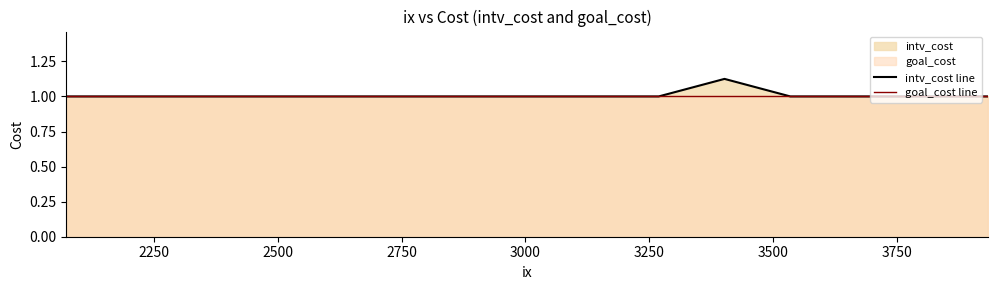

List the series in order of their peak value, lowest first.

goal_cost line, intv_cost line